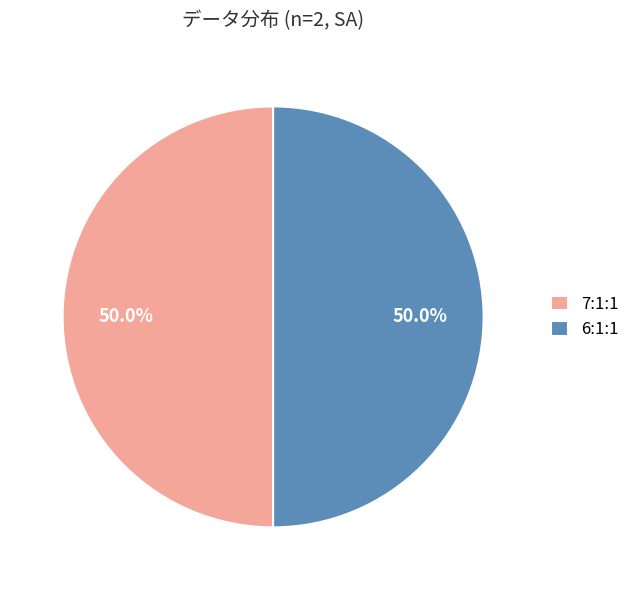

What percentage is NOT represented by 6:1:1?

50.0%